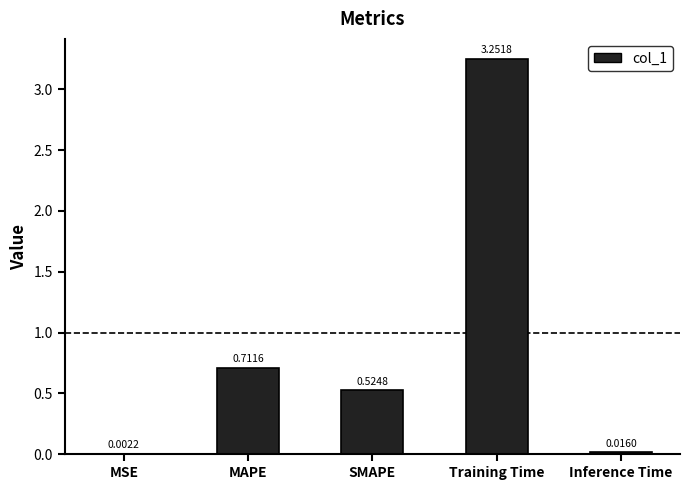

What is the sum of the values at MAPE and SMAPE?

1.2